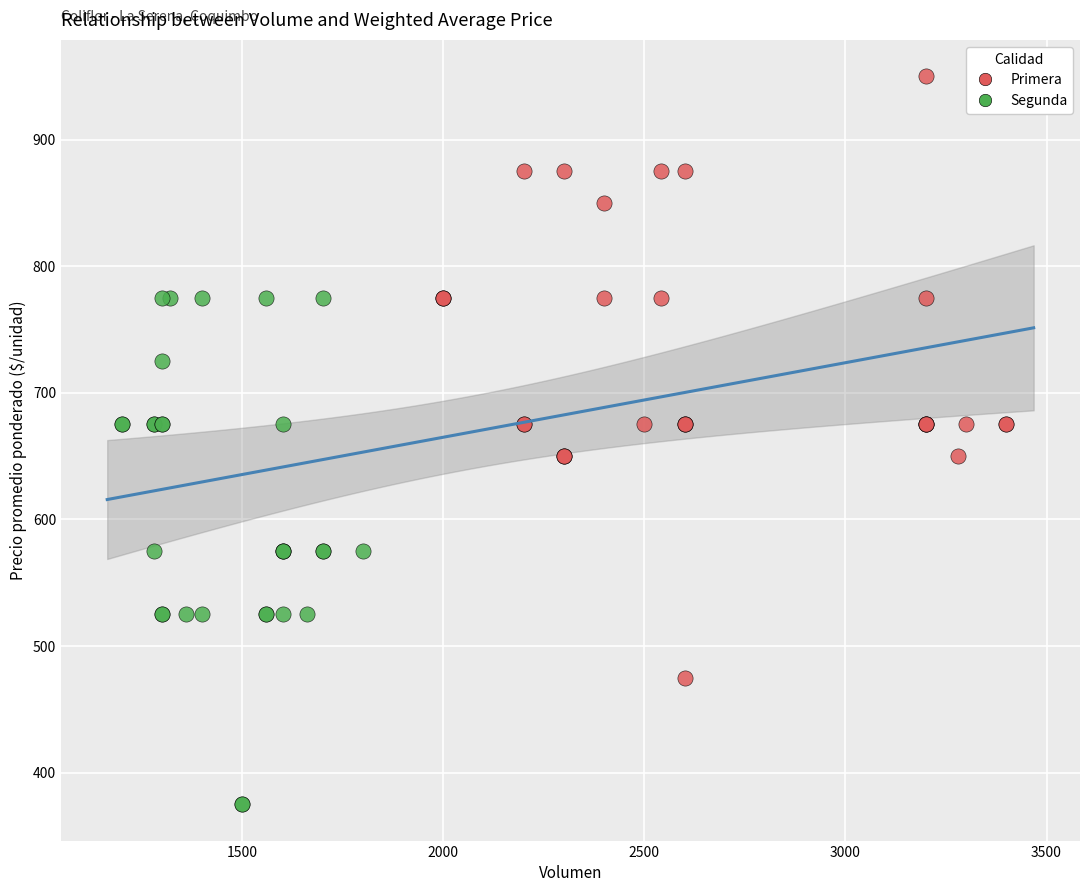

Which series contains the highest Y value?

Primera